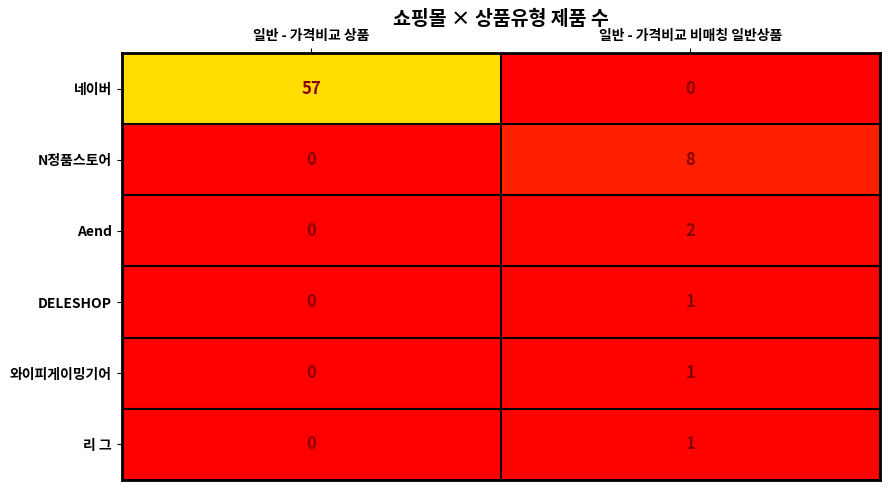

Which series has the largest total across all categories?

네이버